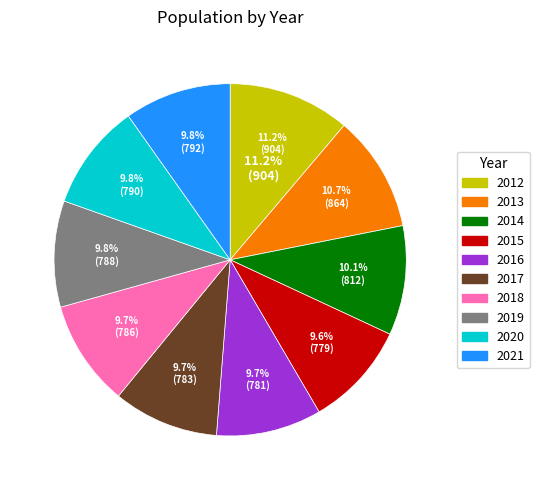

Does 2014 account for over 50% of the chart?

No